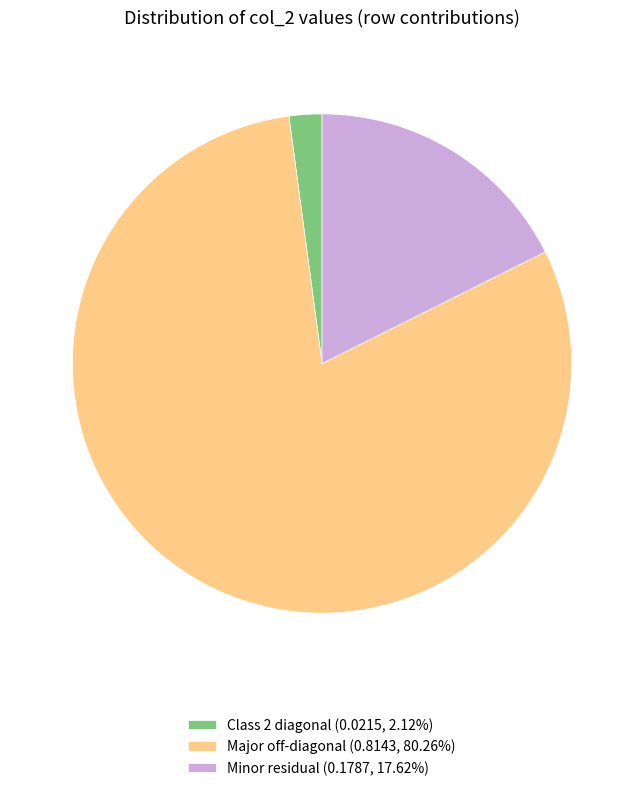

Does Minor residual (0.1787, 17.62%) represent more than half of the total?

No